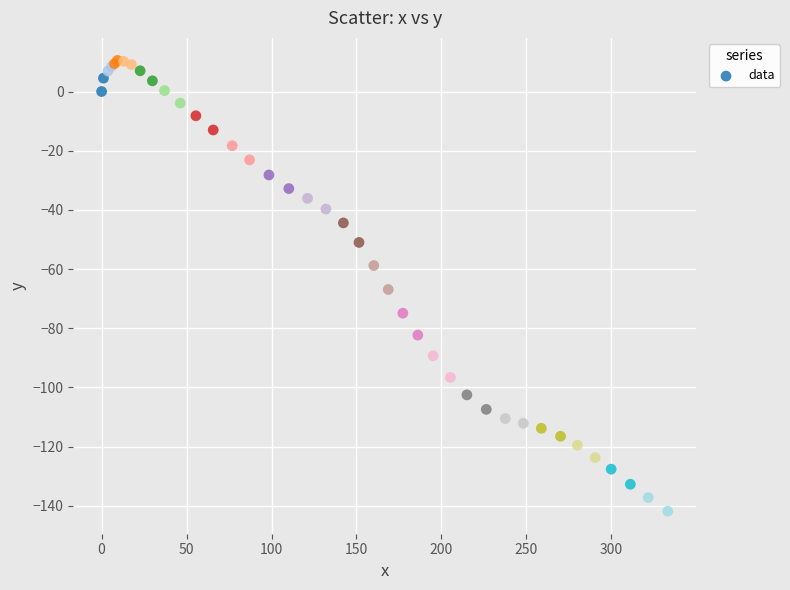

What Y value in the scatter plot is closest to -65?

-66.9